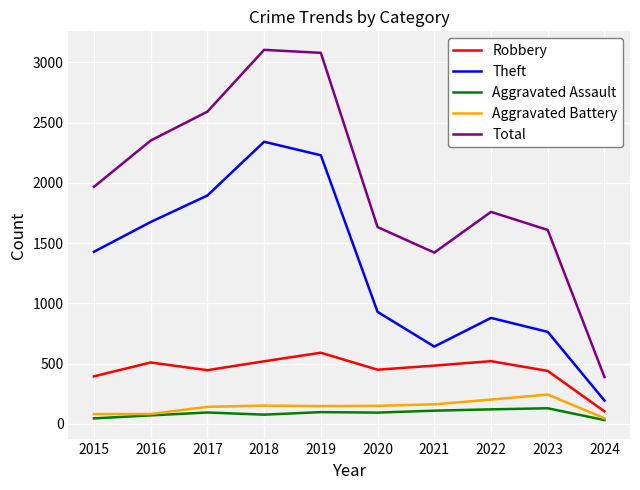

True or false: Aggravated Assault has more than 0 interior local peaks.

True